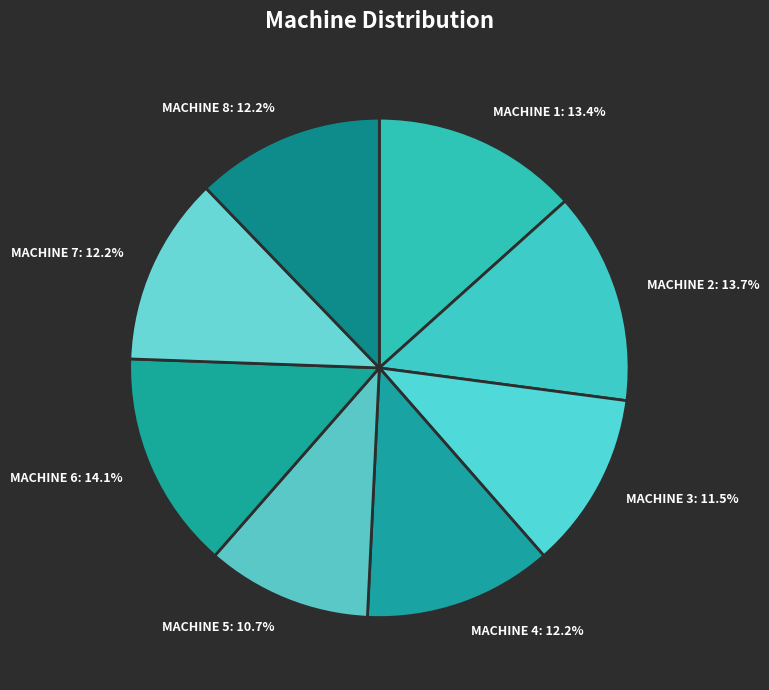

Which slice is the smallest?

MACHINE 5: 10.7%